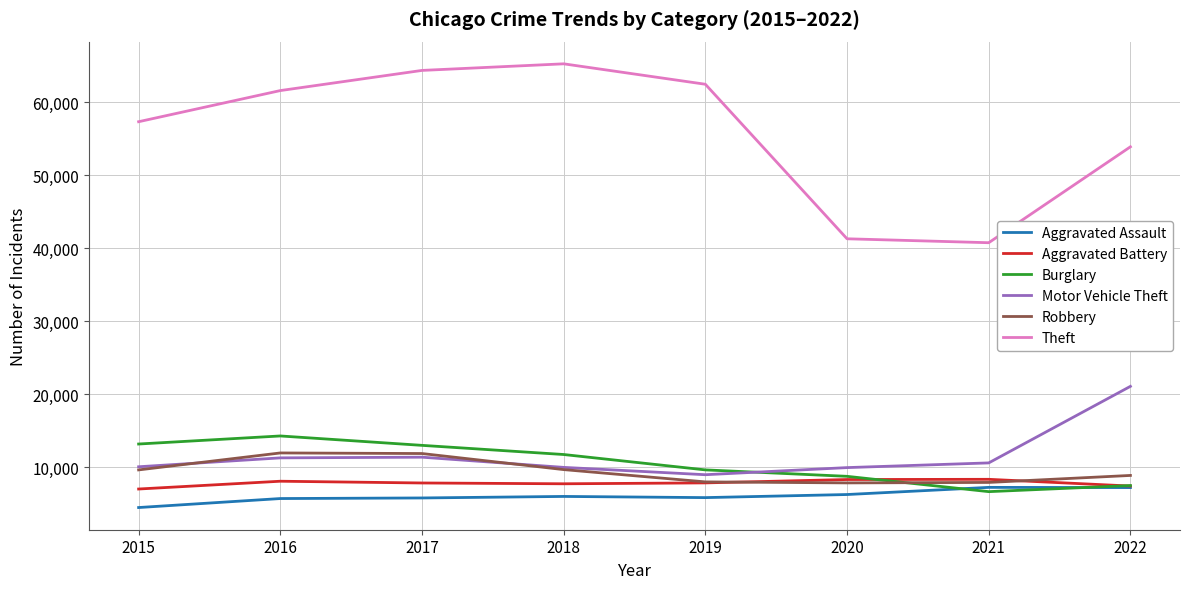

At which label does Motor Vehicle Theft first exceed 10596?

2016